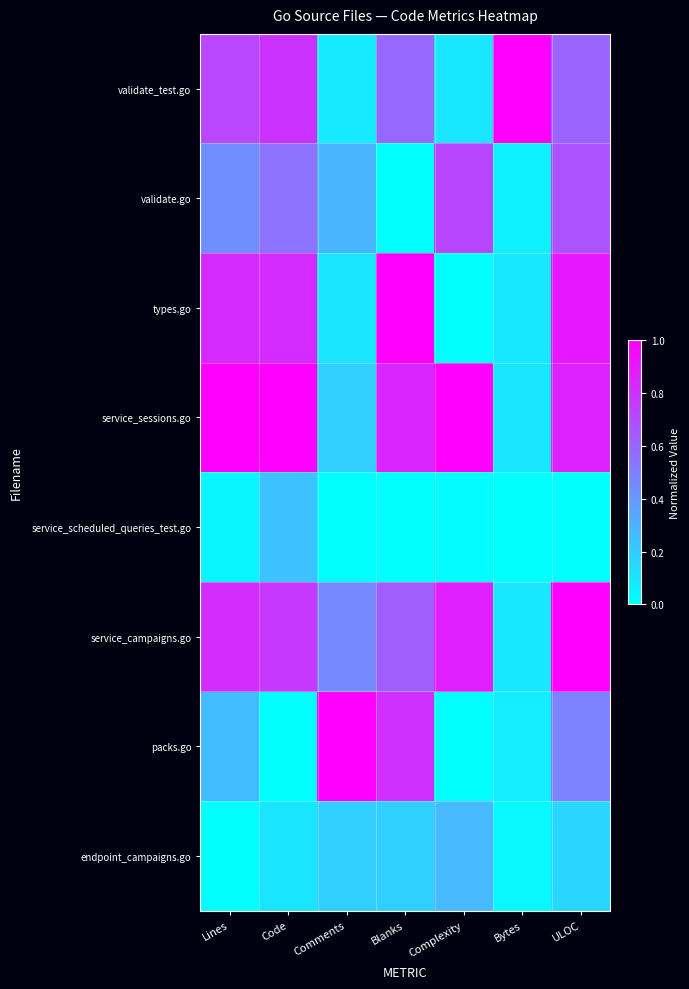

What is the total value across all series at Comments?

2.3